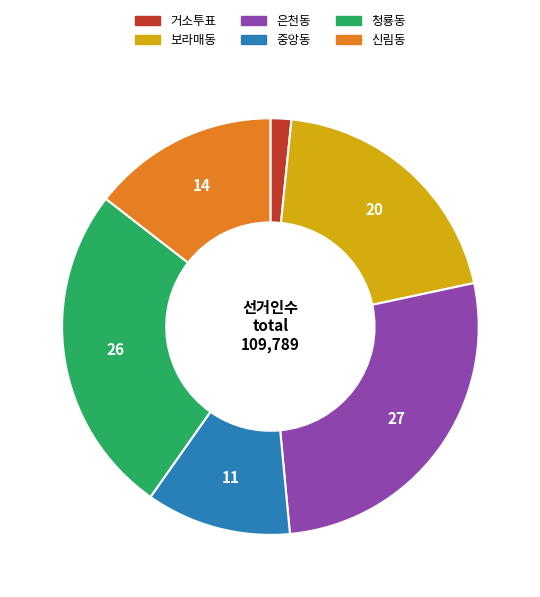

True or false: 은천동 accounts for 18% of the total.

False